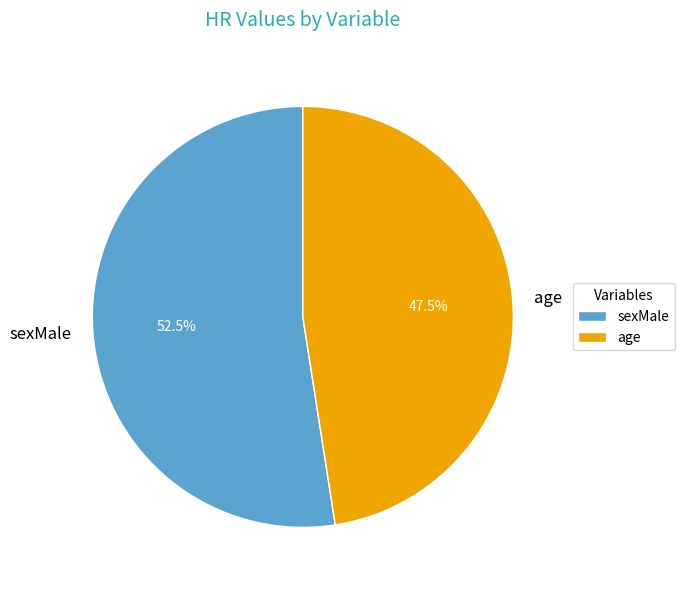

True or false: age accounts for 35% of the total.

False